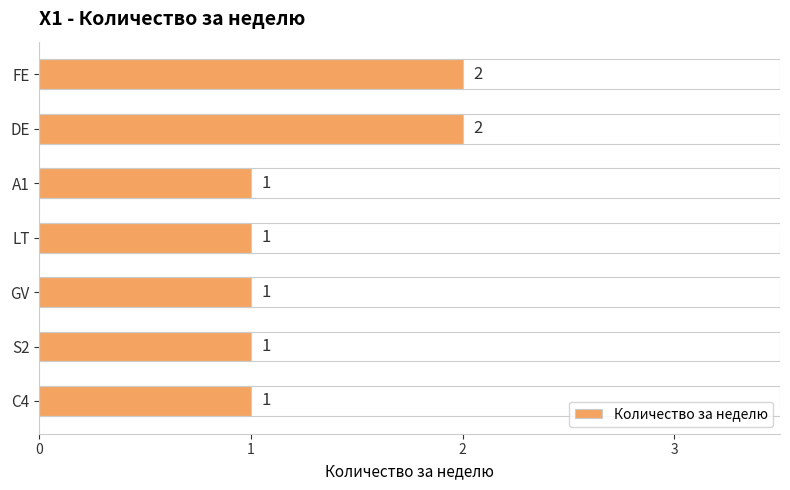

The value at DE is 1. True or false?

False